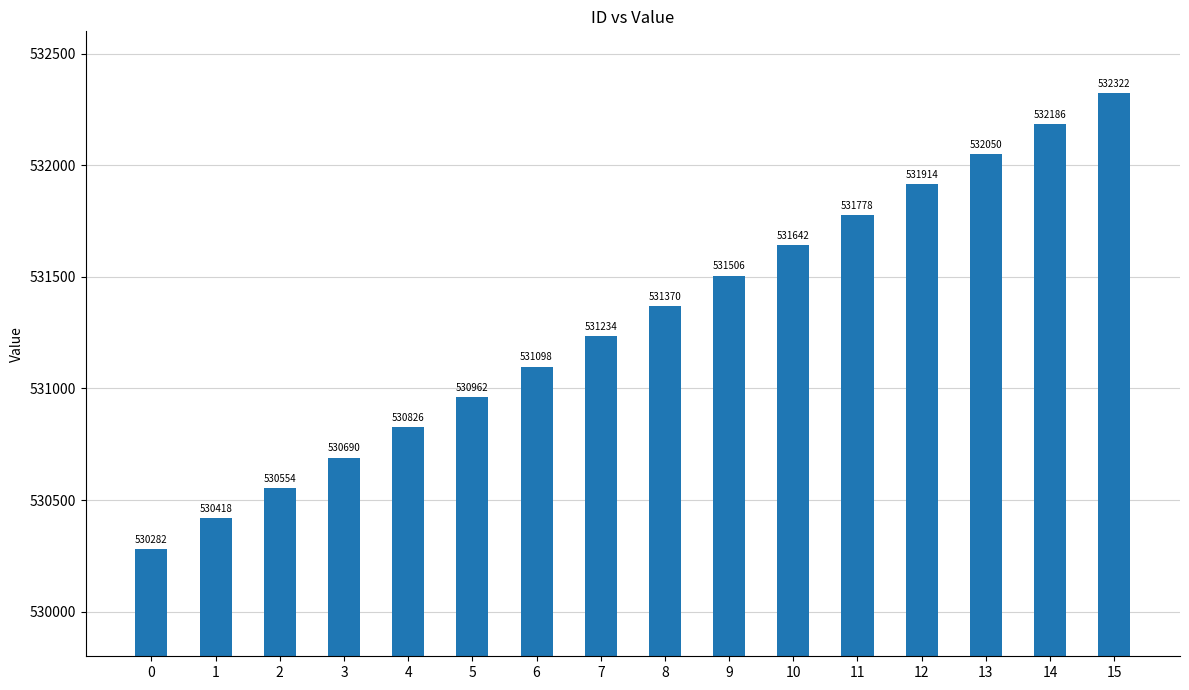

What is the value of the 14th bar from the left?

532050